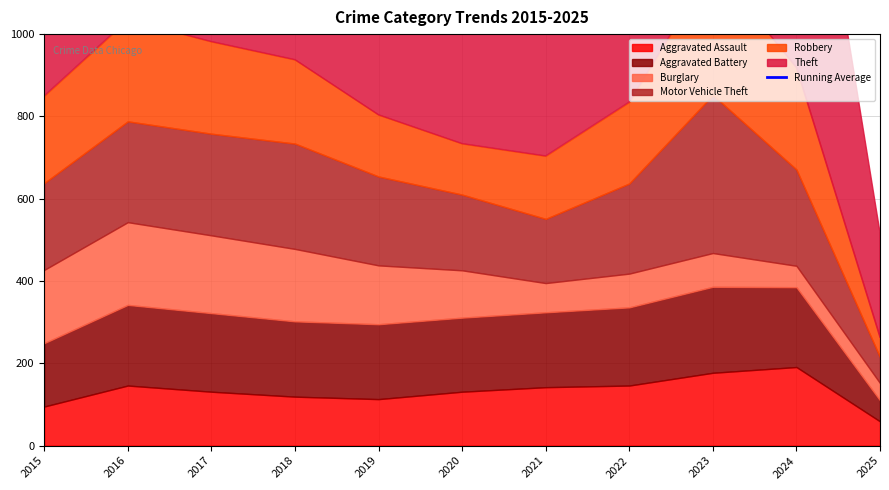

Where is the first local maximum?

2017